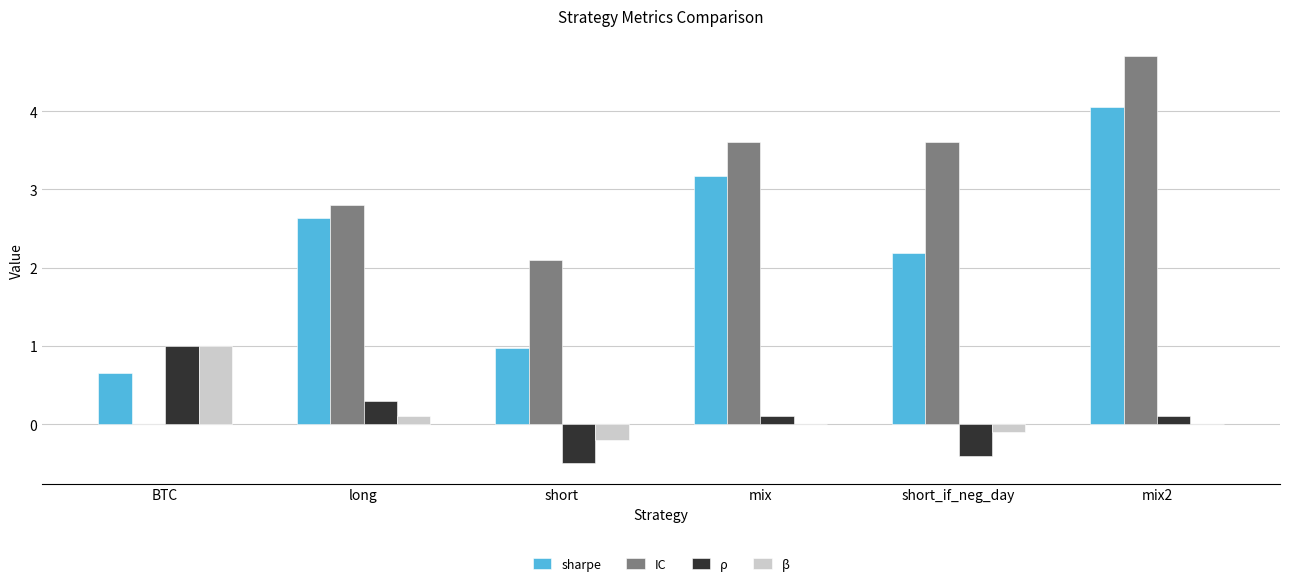

Which label corresponds to the largest value in the chart?

mix2